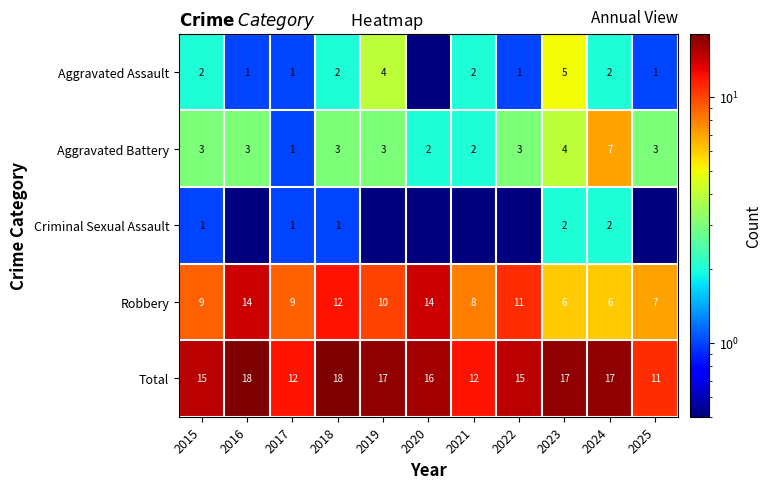

What is the lowest value of the Aggravated Battery series?

1.0